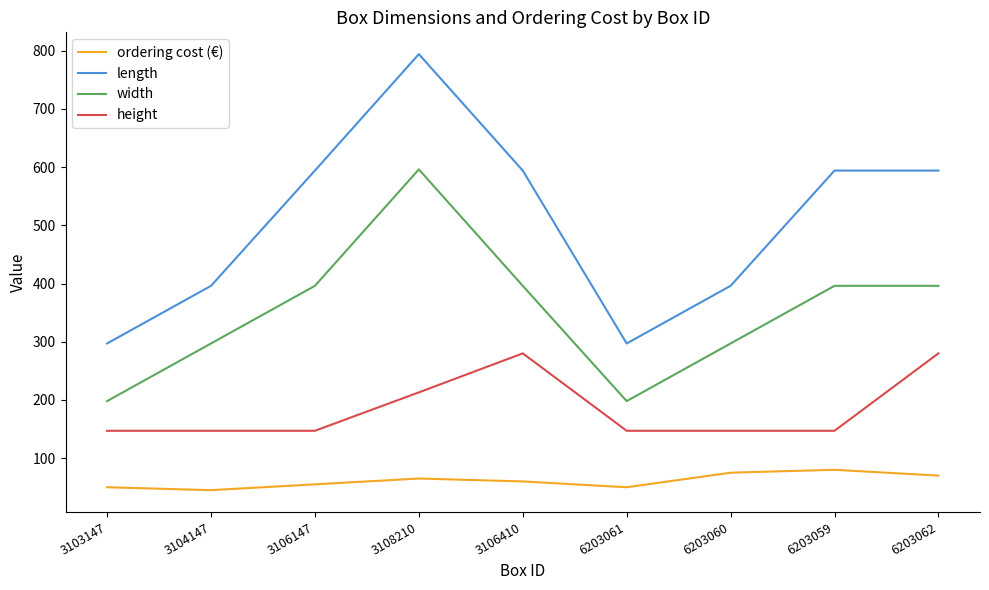

At which category is the sum across all series the highest?

3108210